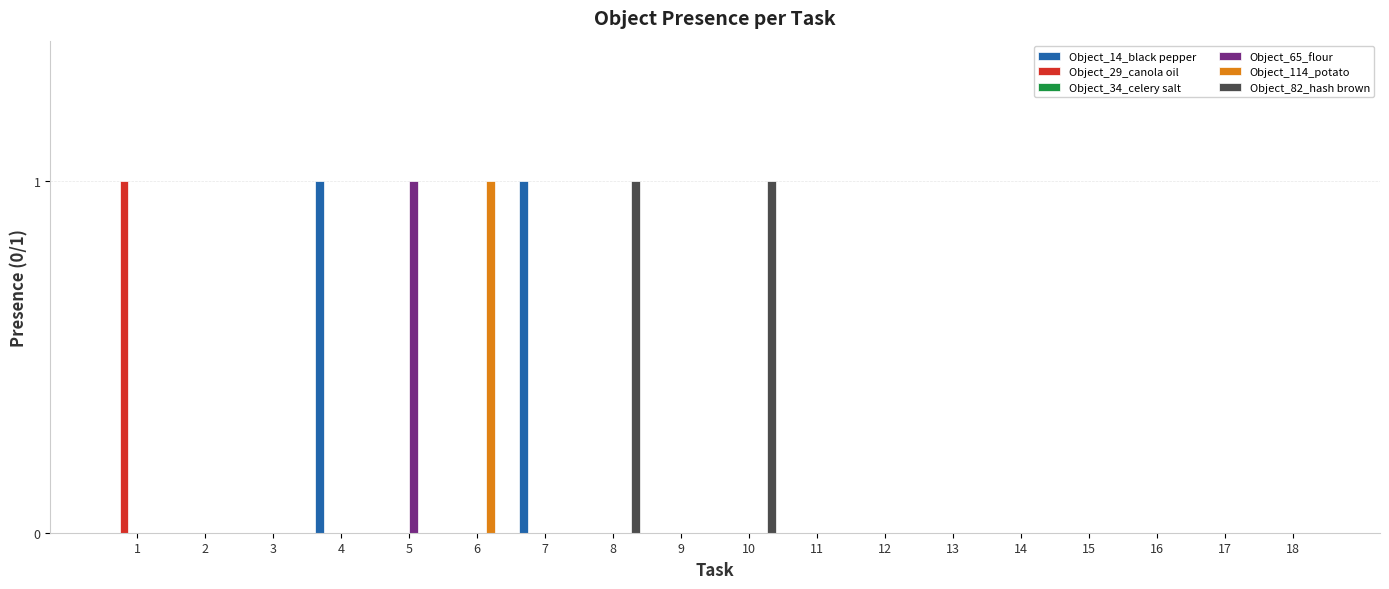

Does the chart contain stacked bars?

No